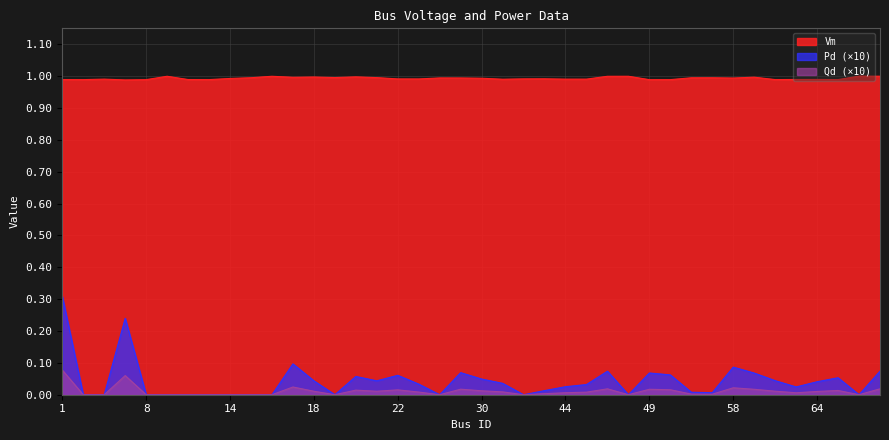

In Pd, how many points are higher than both neighbors (excluding endpoints)?

9